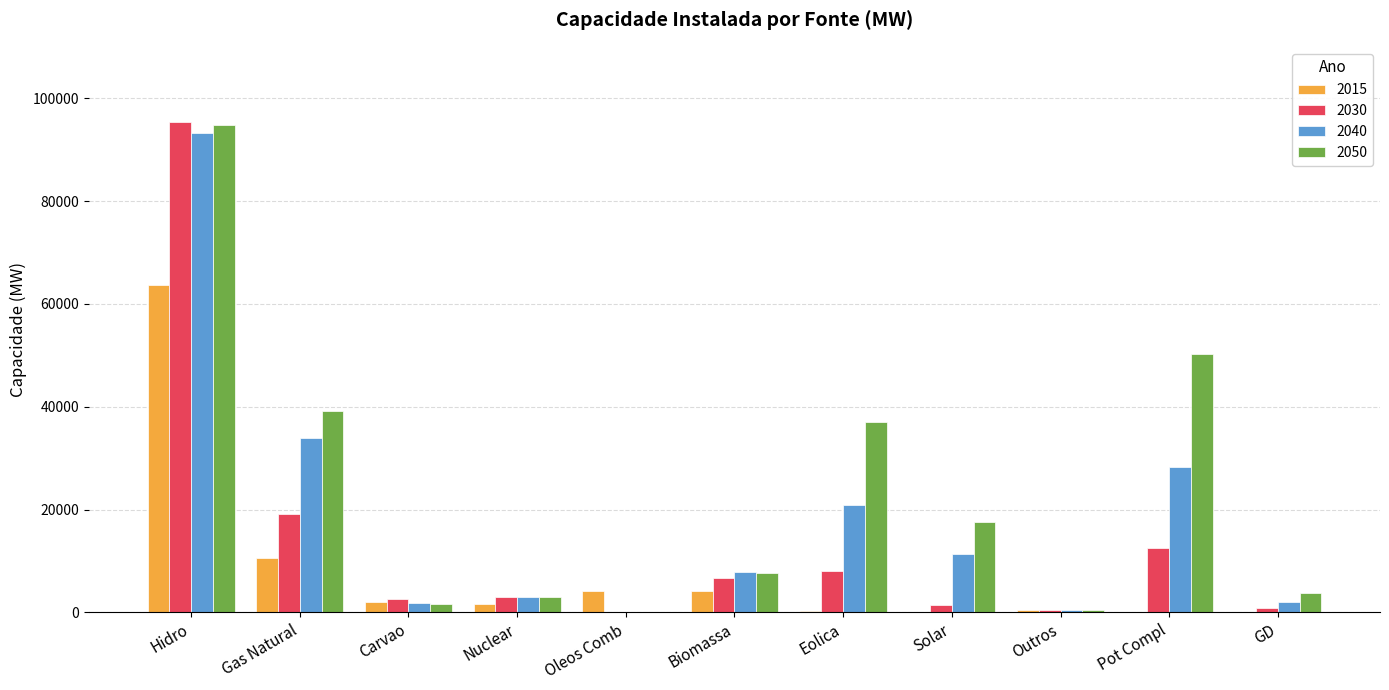

True or false: 2050 has a value of 1551 at Carvao.

True